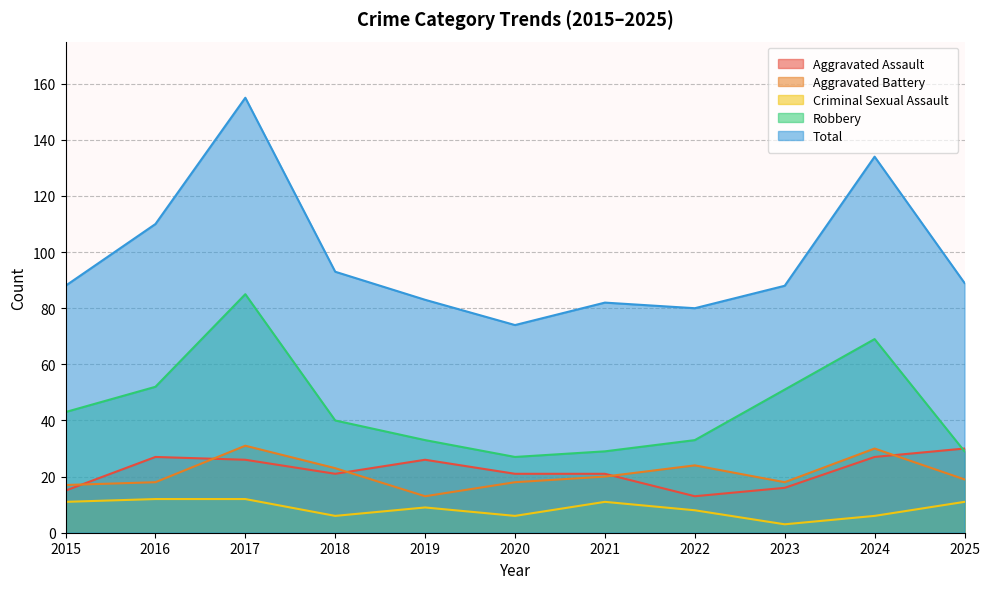

At which category does Criminal Sexual Assault reach its first local valley?

2018